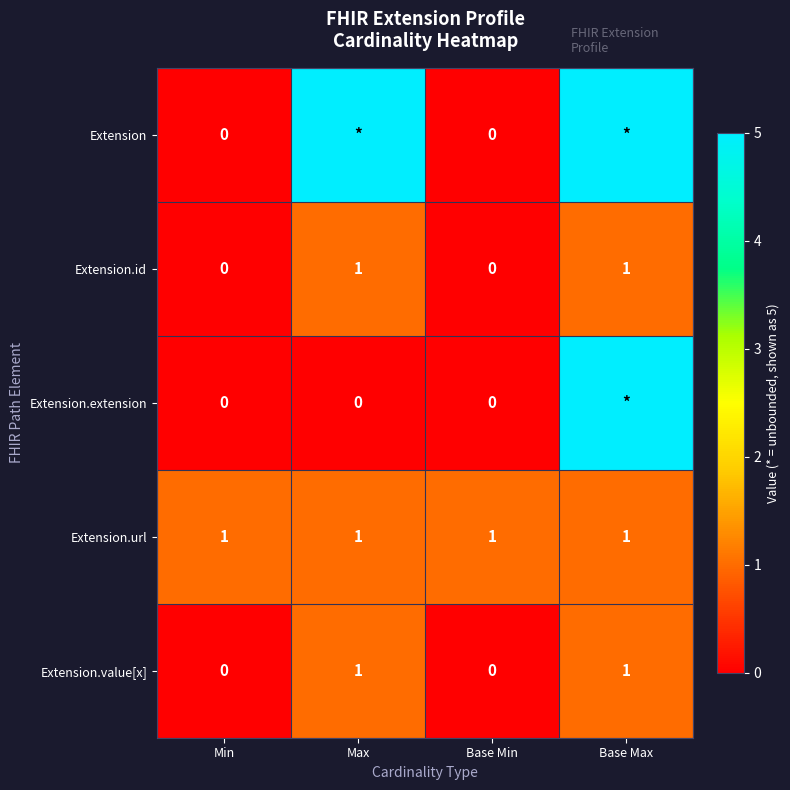

The value of Extension.id at Max is 1. True or false?

True